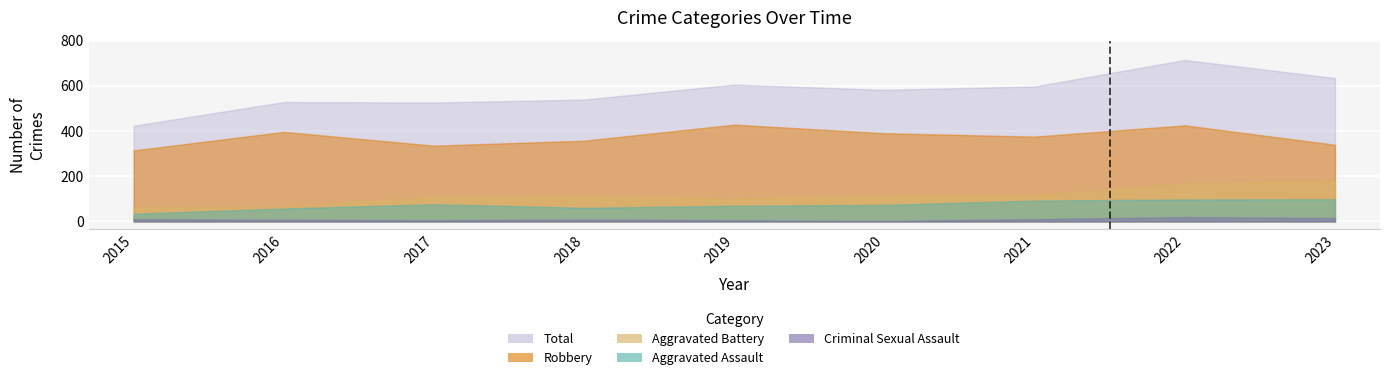

What is the sum of all Criminal Sexual Assault values?

81